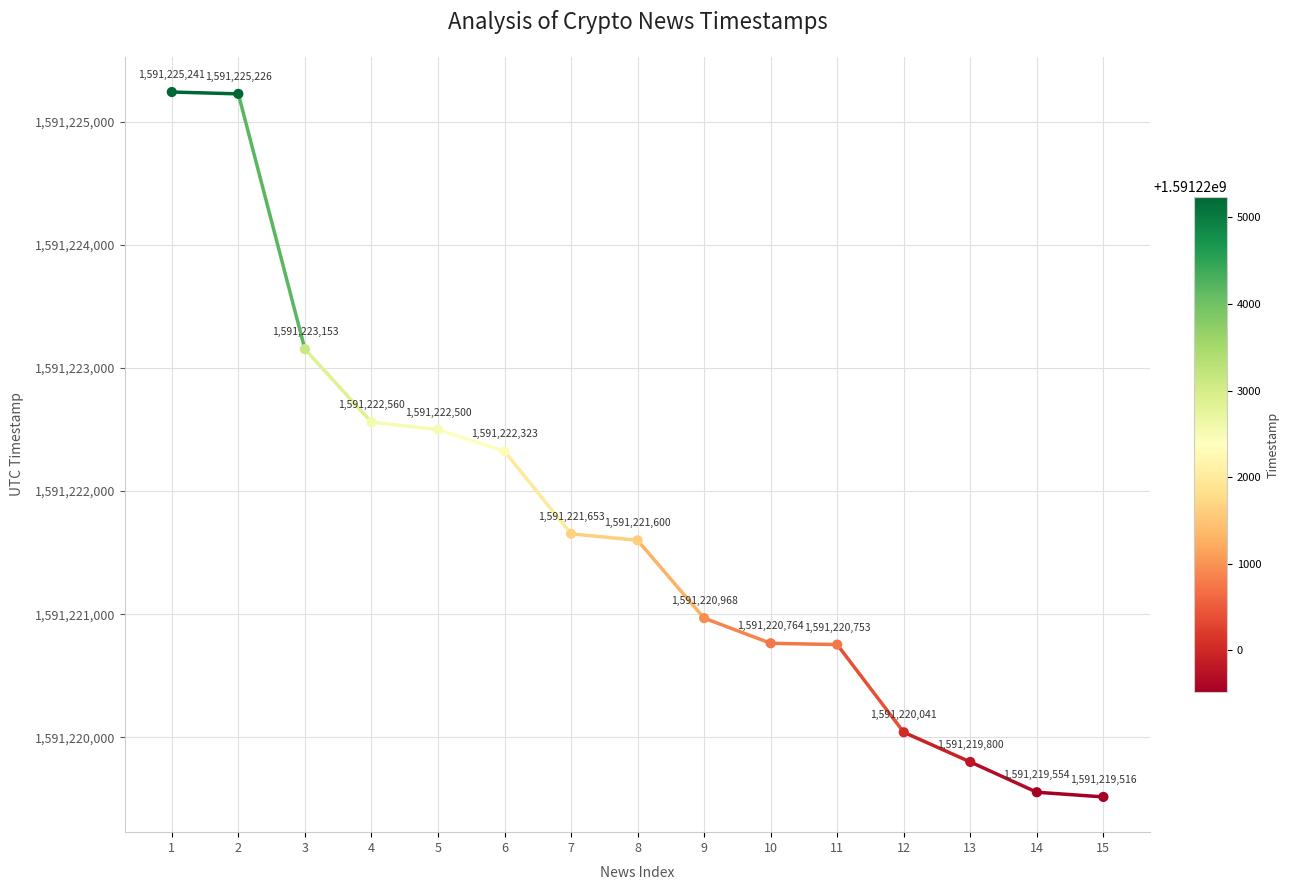

What Y value in the scatter plot is closest to 1591222378?

1591222323